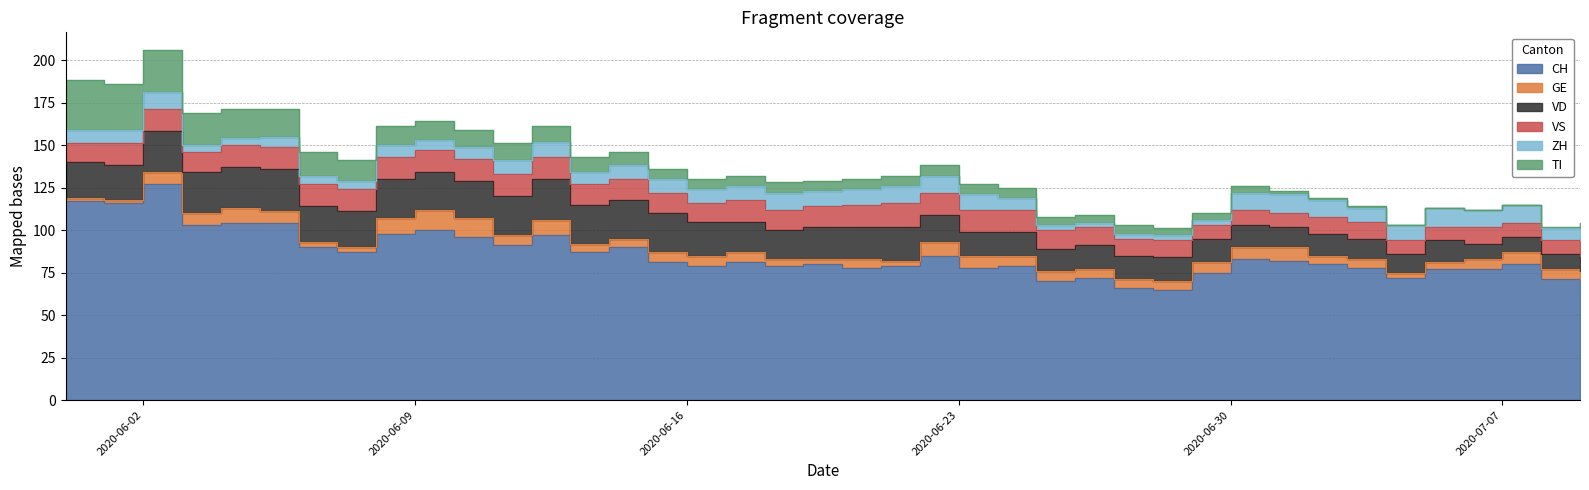

Rank the series by their maximum value, from lowest to highest.

ZH, GE, VS, VD, TI, CH